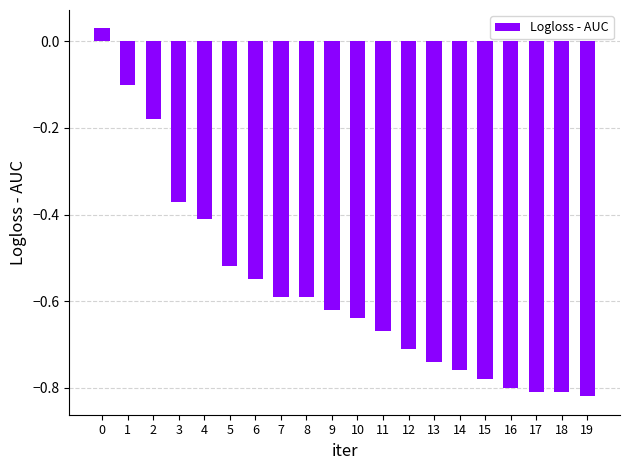

Between 4 and 17, which is larger?

4